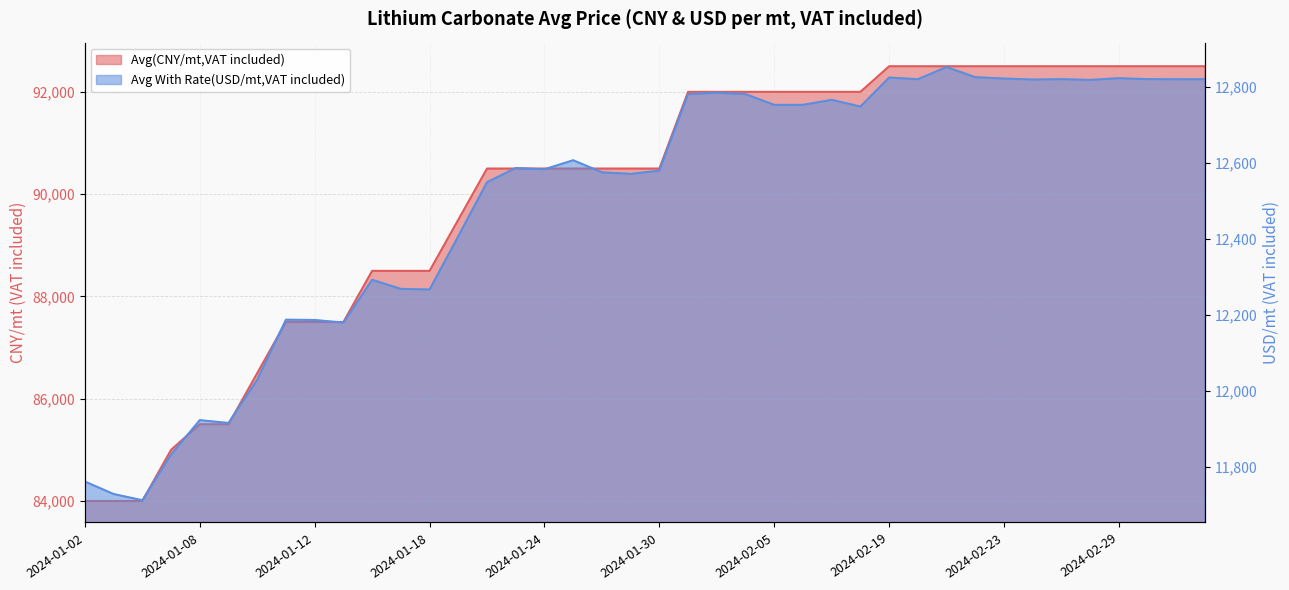

The value of Avg With Rate(USD/mt,VAT included) at 2024-01-30 is 12579.8. True or false?

True